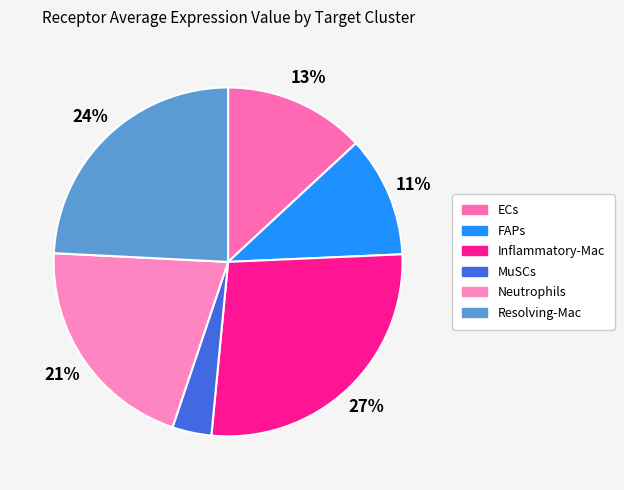

How much of the chart is everything except MuSCs?

96.4%